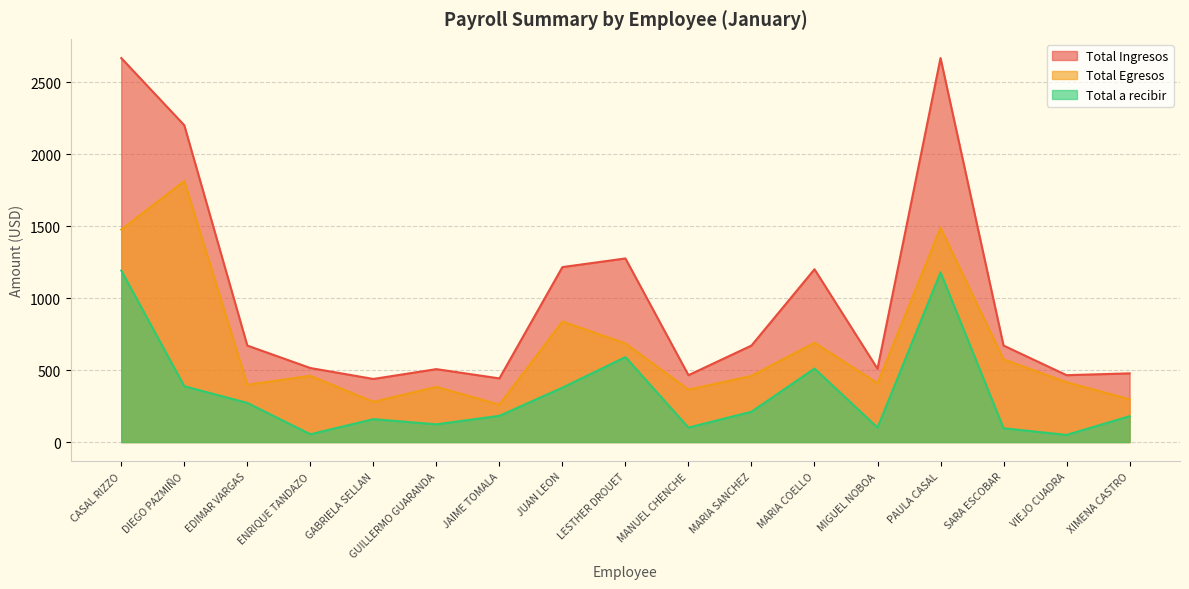

How many values in the Total a recibir series exceed 182?

9